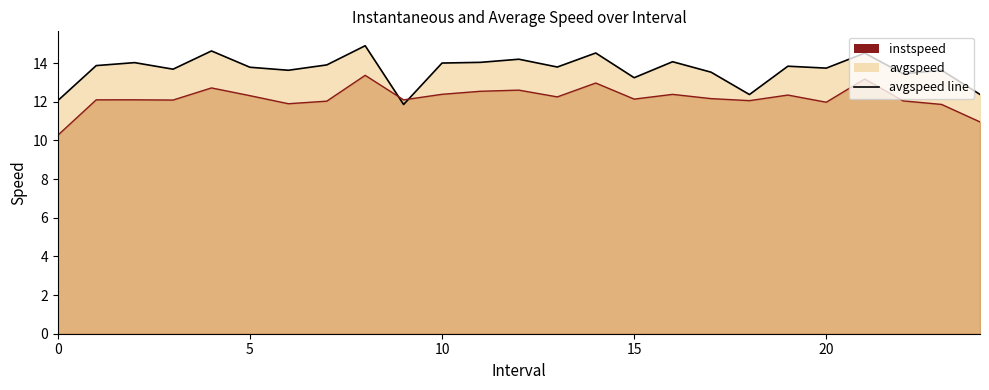

Reading right to left, what are all the values shown in this chart?

instspeed: 24.0=11.0	23.0=11.9	22.0=12.0	21.0=13.2	20.0=12.0	19.0=12.3	18.0=12.1	17.0=12.2	16.0=12.4	15.0=12.1	14.0=13.0	13.0=12.3	12.0=12.6	11.0=12.5	10.0=12.4	9.0=12.1	8.0=13.4	7.0=12.0	6.0=11.9	5.0=12.3	4.0=12.7	3.0=12.1	2.0=12.1	1.0=12.1	0.0=10.3
avgspeed: 24.0=12.4	23.0=13.6	22.0=13.4	21.0=14.5	20.0=13.7	19.0=13.8	18.0=12.4	17.0=13.5	16.0=14.1	15.0=13.2	14.0=14.5	13.0=13.8	12.0=14.2	11.0=14.0	10.0=14.0	9.0=11.9	8.0=14.9	7.0=13.9	6.0=13.6	5.0=13.8	4.0=14.6	3.0=13.7	2.0=14.0	1.0=13.9	0.0=12.1